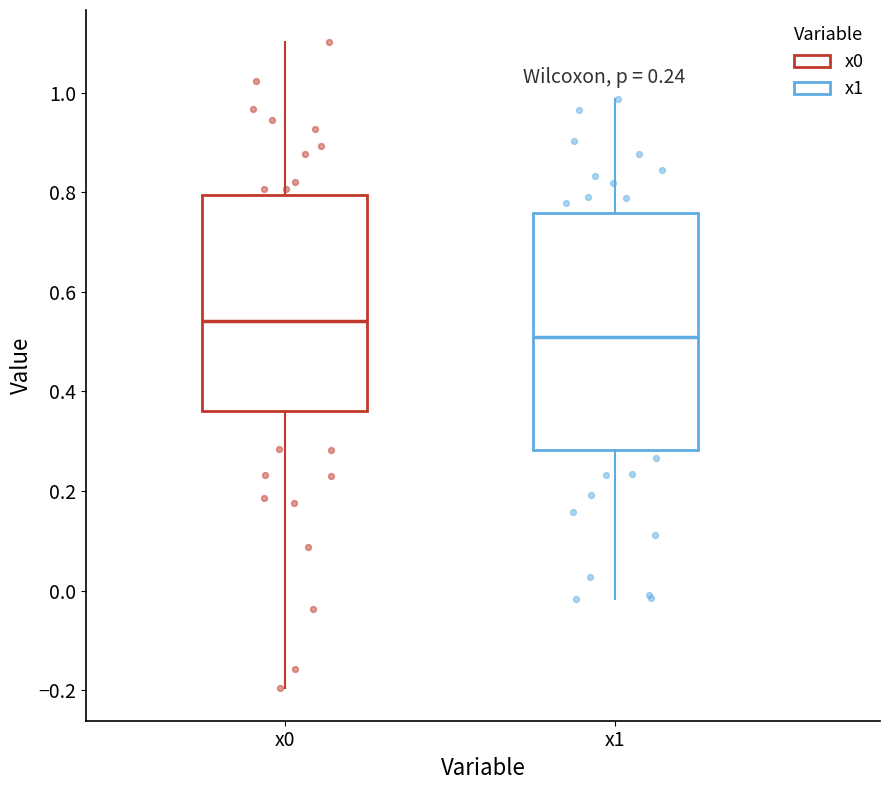

Which box's median line is the lowest?

x1